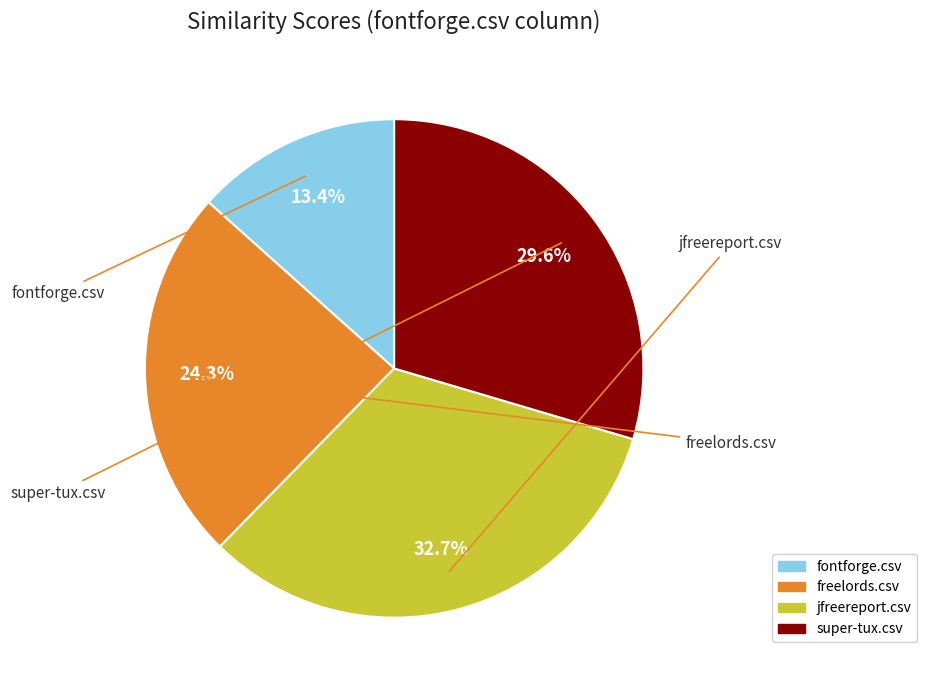

The freelords.csv slice represents 24% of the pie. True or false?

True